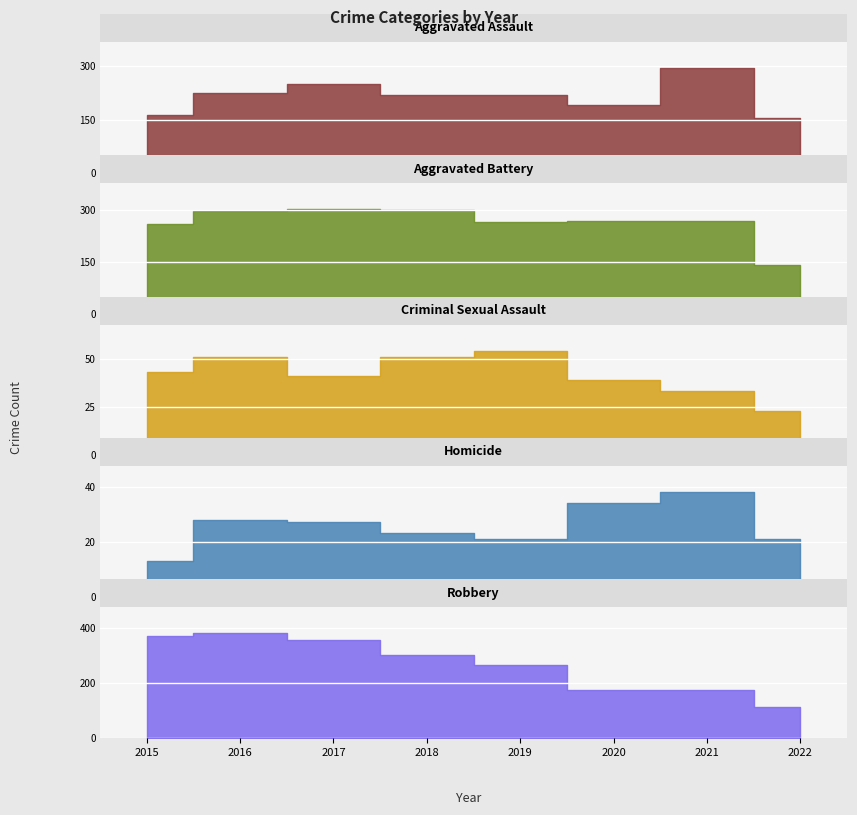

Reading right to left, list all the values displayed in this chart.

Aggravated Assault: 2022=155	2021=295	2020=192	2019=220	2018=220	2017=251	2016=225	2015=164
Aggravated Battery: 2022=141	2021=270	2020=269	2019=267	2018=302	2017=303	2016=298	2015=260
Criminal Sexual Assault: 2022=23	2021=33	2020=39	2019=54	2018=51	2017=41	2016=51	2015=43
Homicide: 2022=21	2021=38	2020=34	2019=21	2018=23	2017=27	2016=28	2015=13
Robbery: 2022=112	2021=175	2020=174	2019=264	2018=302	2017=356	2016=381	2015=372